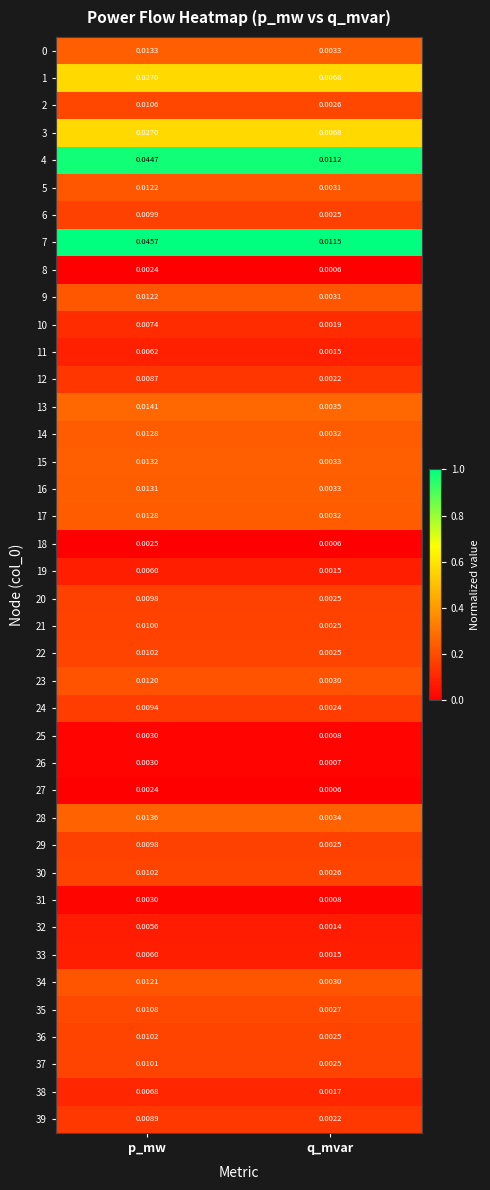

At which category is the sum across all series the highest?

p_mw